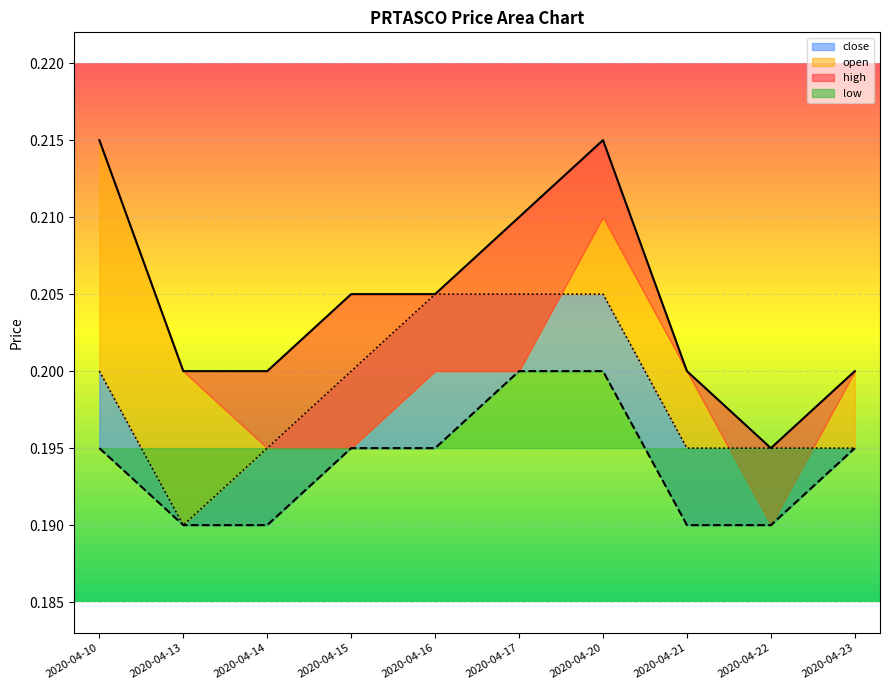

At 2020-04-23, list the series in order from largest to smallest.

high, close, low